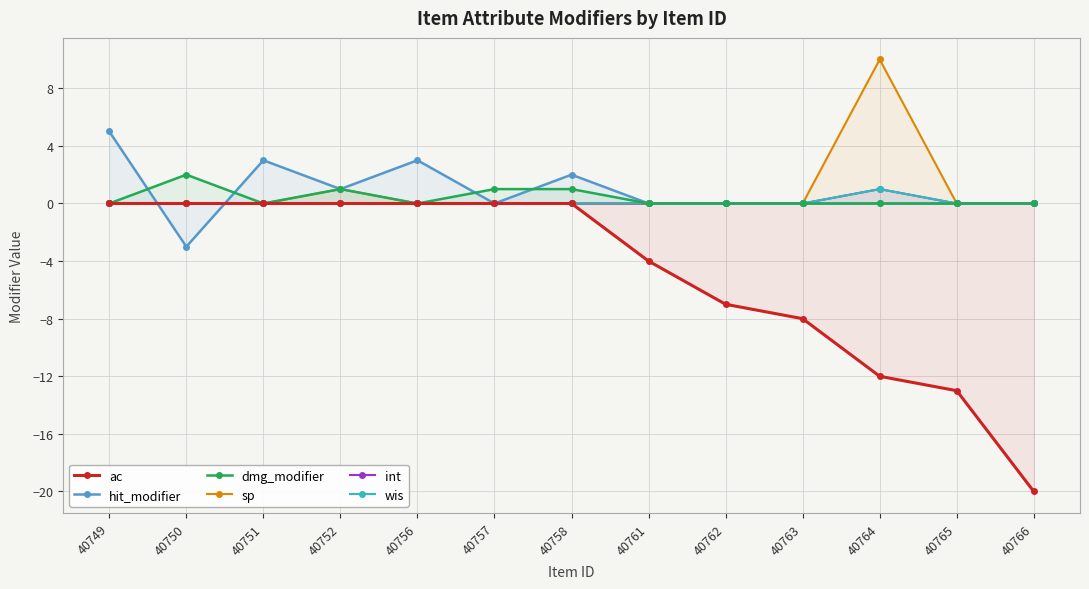

Is the value of hit_modifier at 40765 greater than the value of wis at 40766?

No